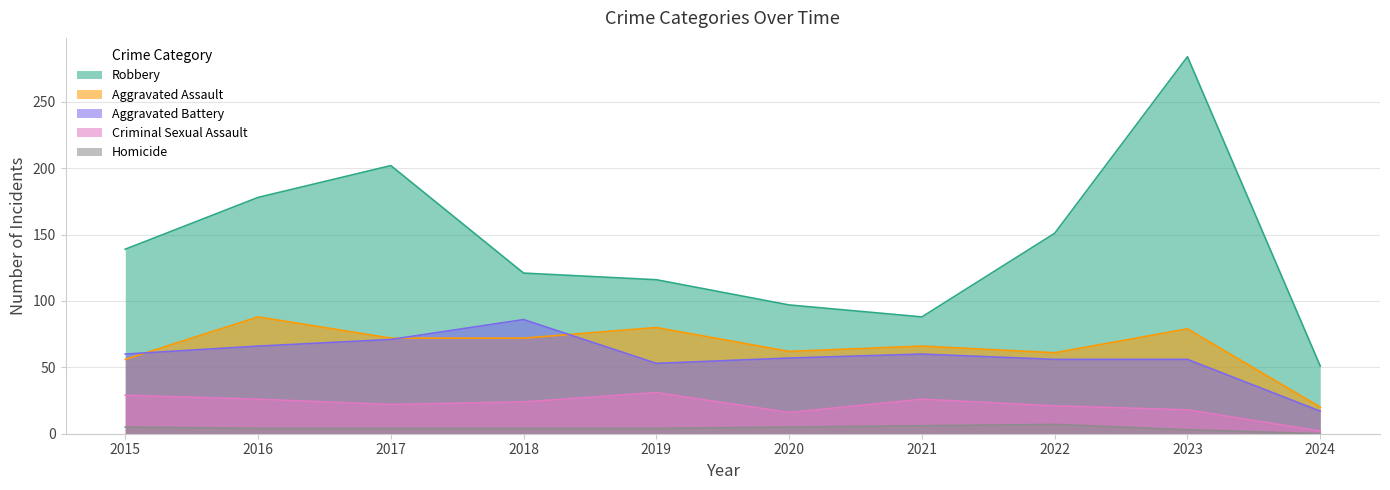

In Aggravated Battery, how many points are higher than both neighbors (excluding endpoints)?

2